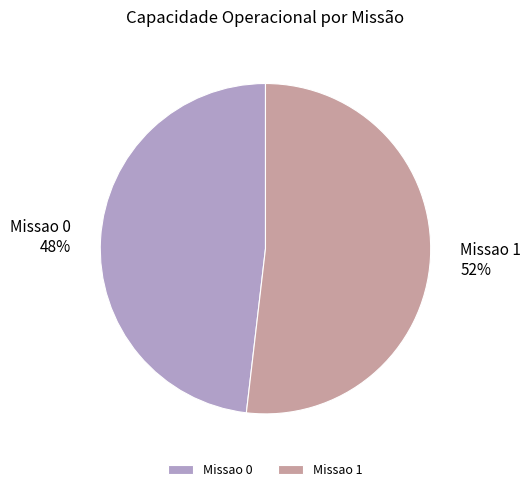

How many slices are in this pie chart?

2